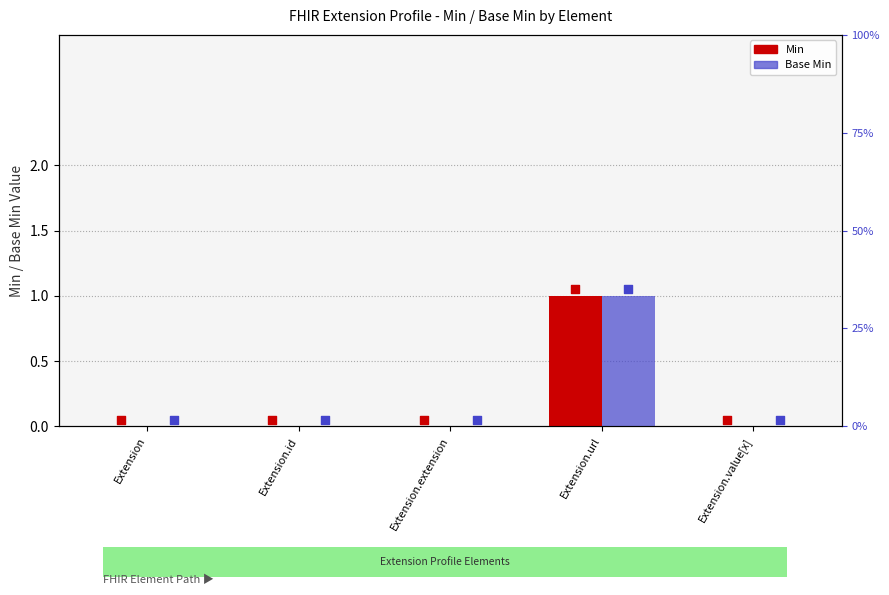

What are all the series names shown in the legend?

Min, Base Min